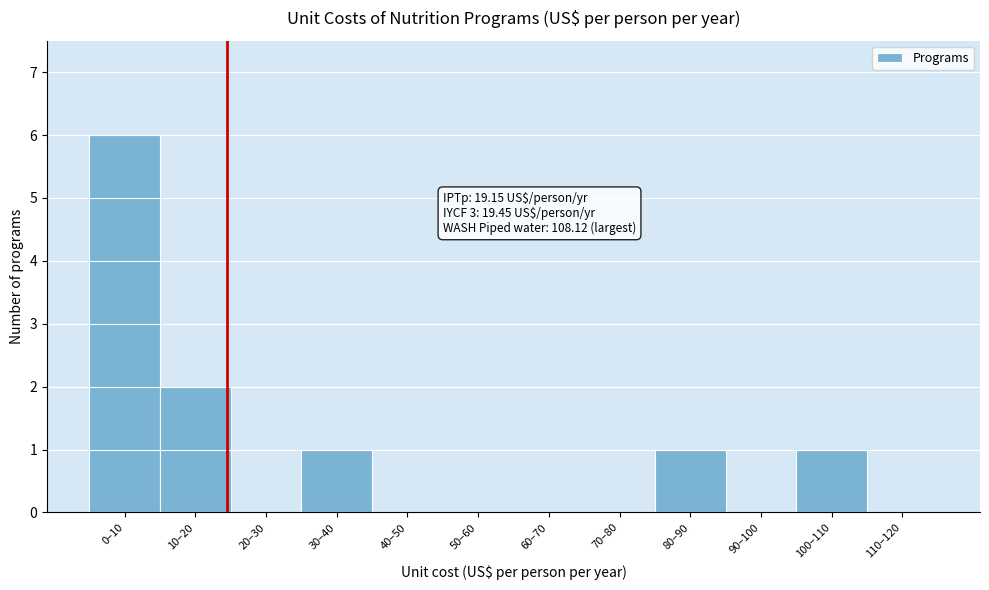

Reading left to right, transcribe all the data shown in this chart.

0–10=6	10–20=2	20–30=0	30–40=1	40–50=0	50–60=0	60–70=0	70–80=0	80–90=1	90–100=0	100–110=1	110–120=0